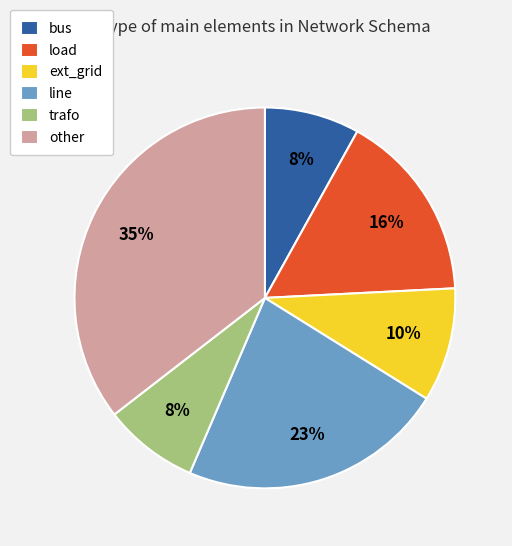

Is other the majority of the pie?

No